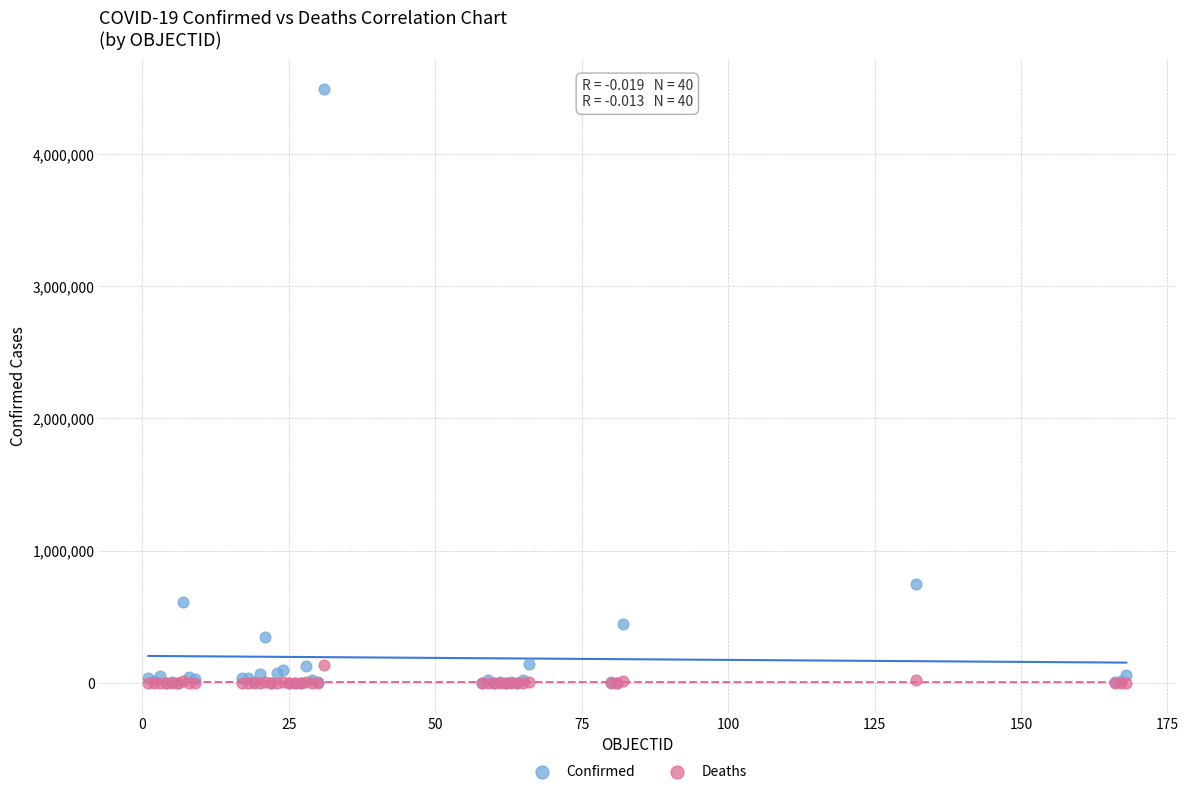

Which series has the largest Y range (max minus min)?

Confirmed